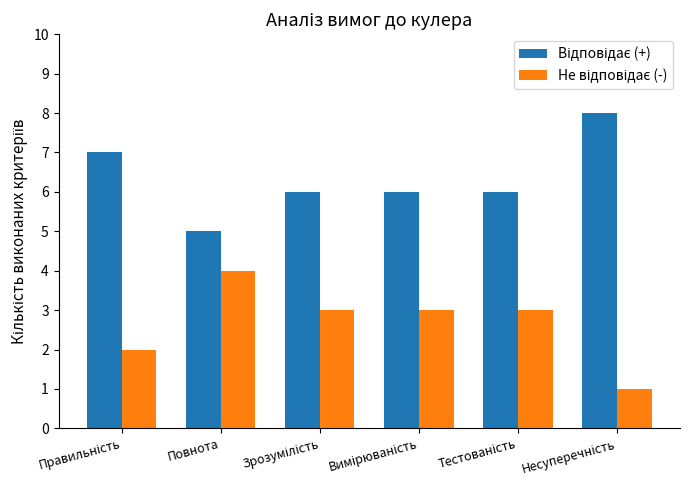

What is the sum of the Відповідає (+) values at Вимірюваність and Повнота?

11